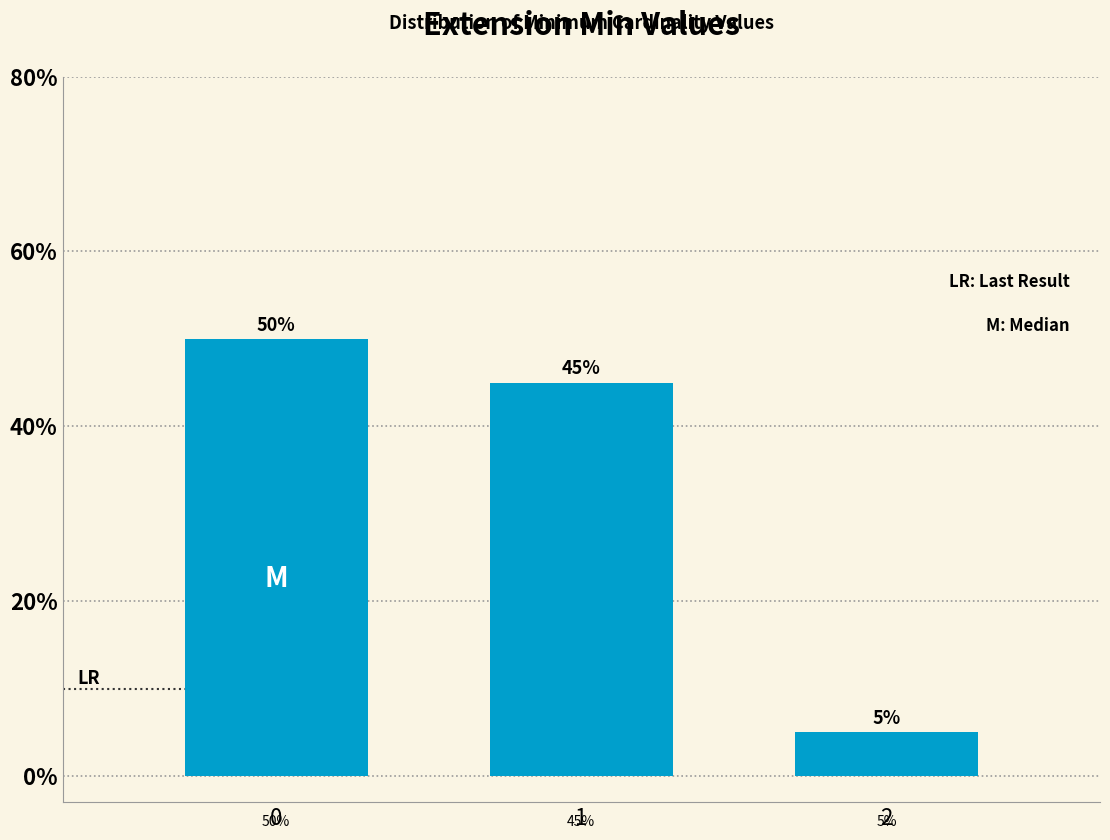

Reading left to right, what are all the values shown in this chart?

50	45	5